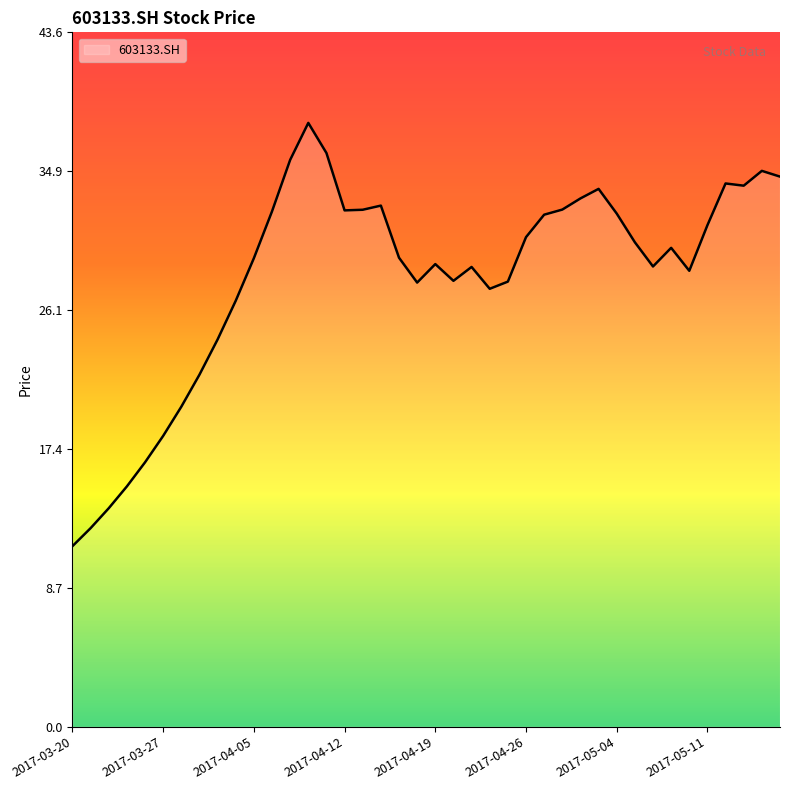

What is the difference between the maximum and minimum values?

26.6